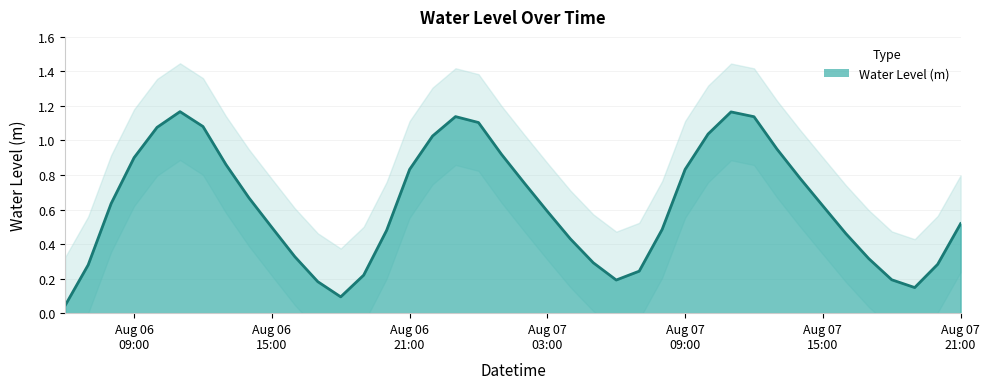

Which category has the highest value across all series?

2023-08-06 11:00:00